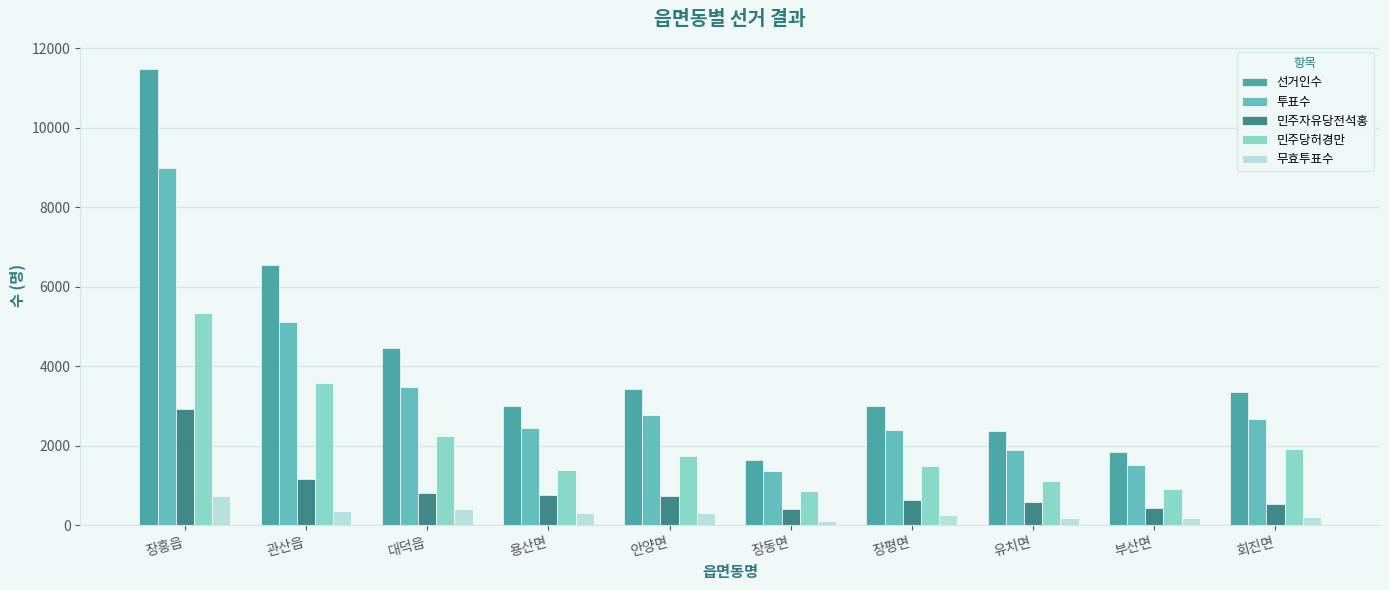

Which series has the largest range (max minus min)?

선거인수